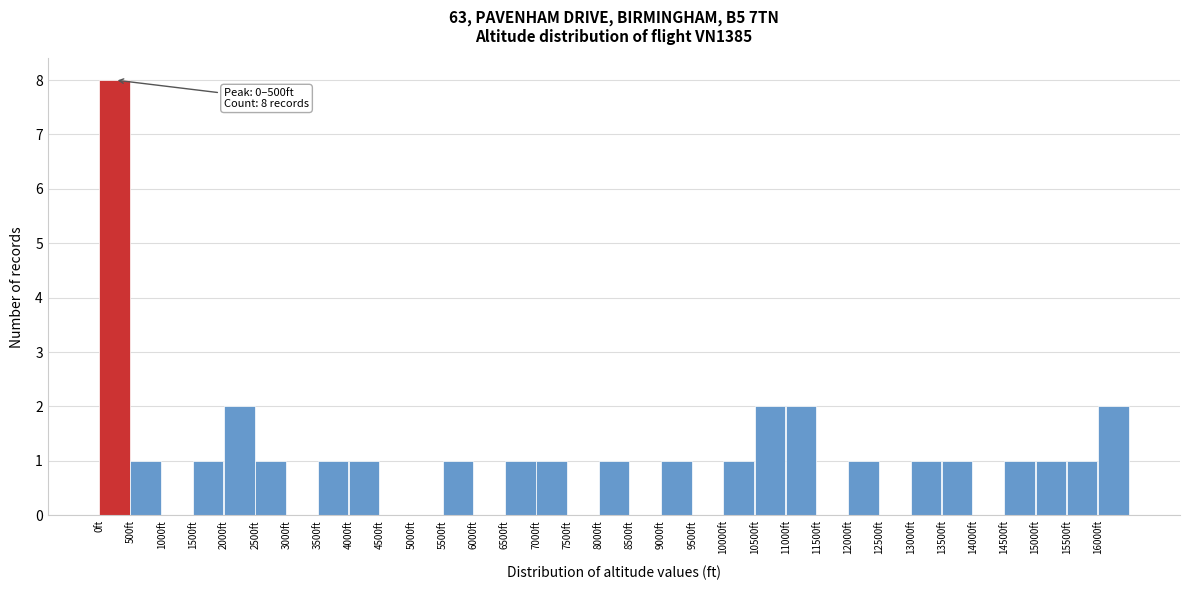

Which range on the x-axis has the tallest bar?

0 to 500